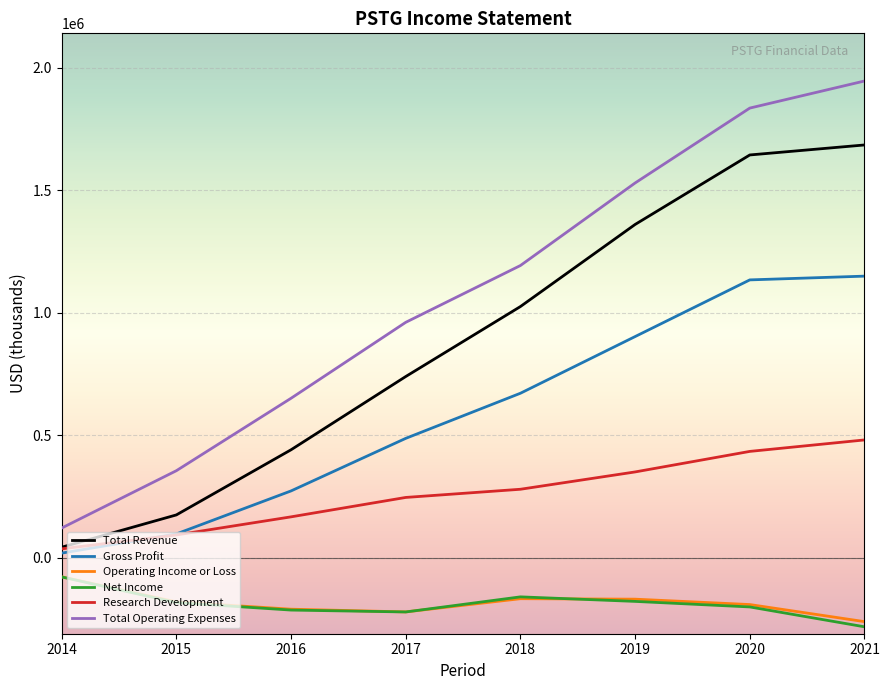

Which series has the largest range (max minus min)?

Total Operating Expenses